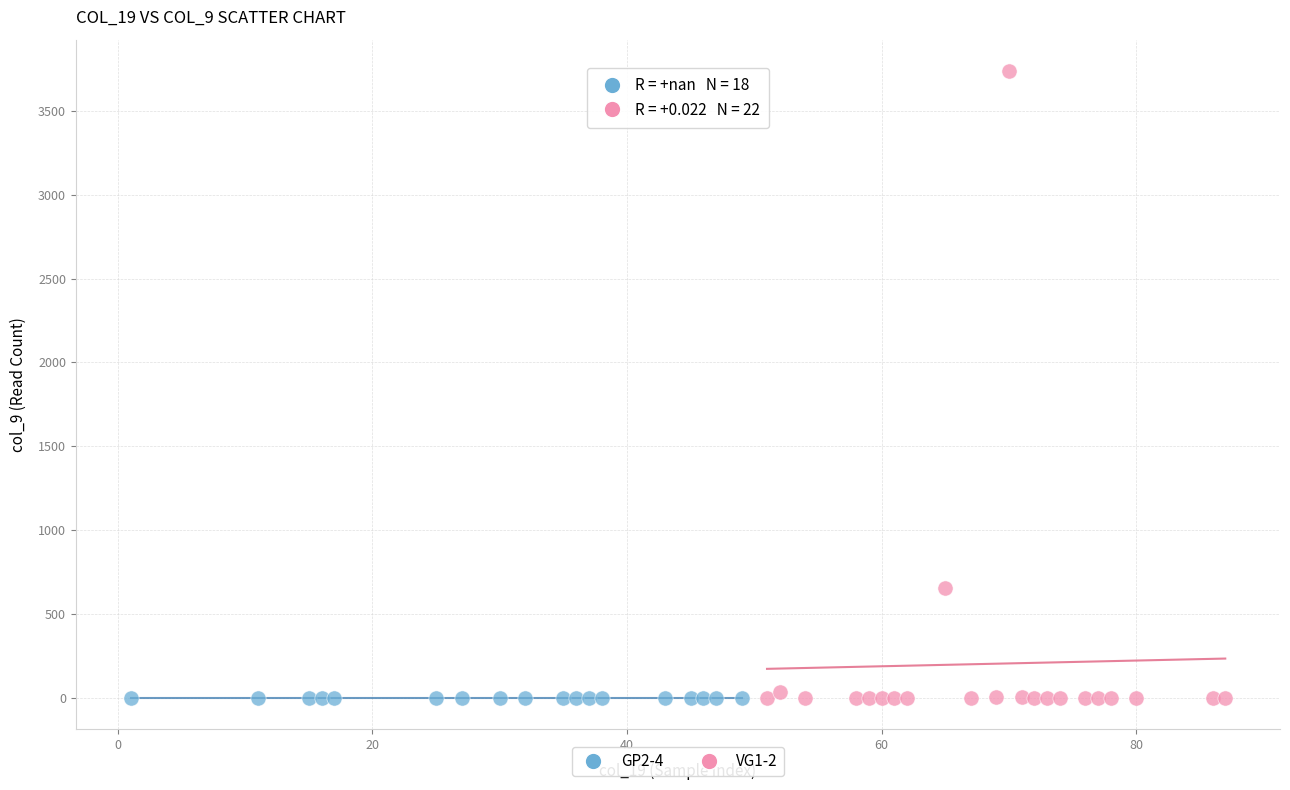

Which series reaches the maximum Y coordinate?

VG1-2